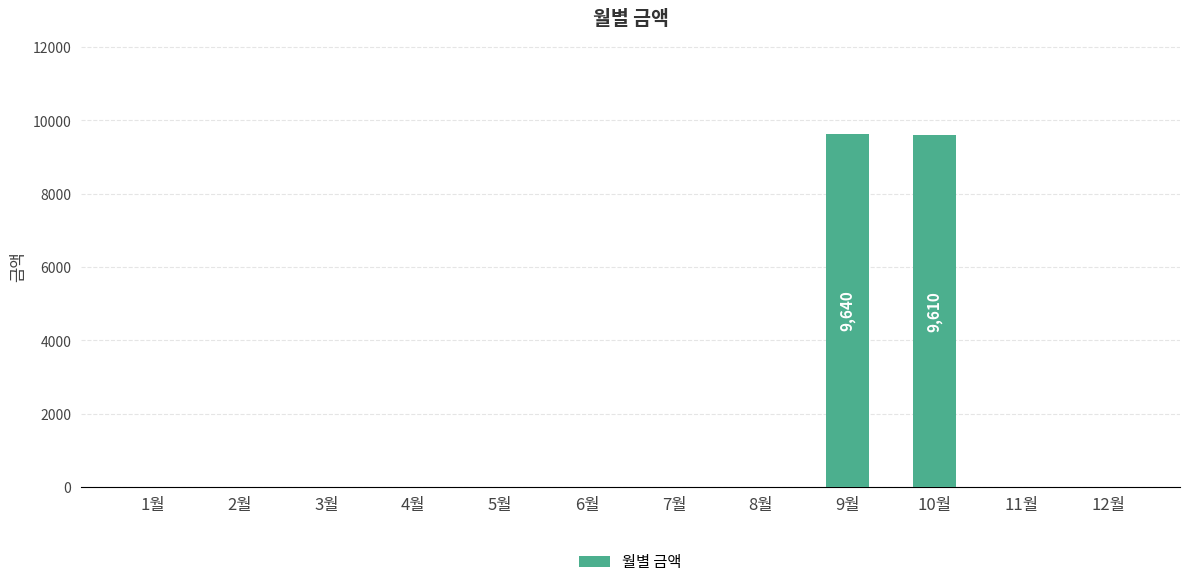

The value at 3월 is 4501. True or false?

False